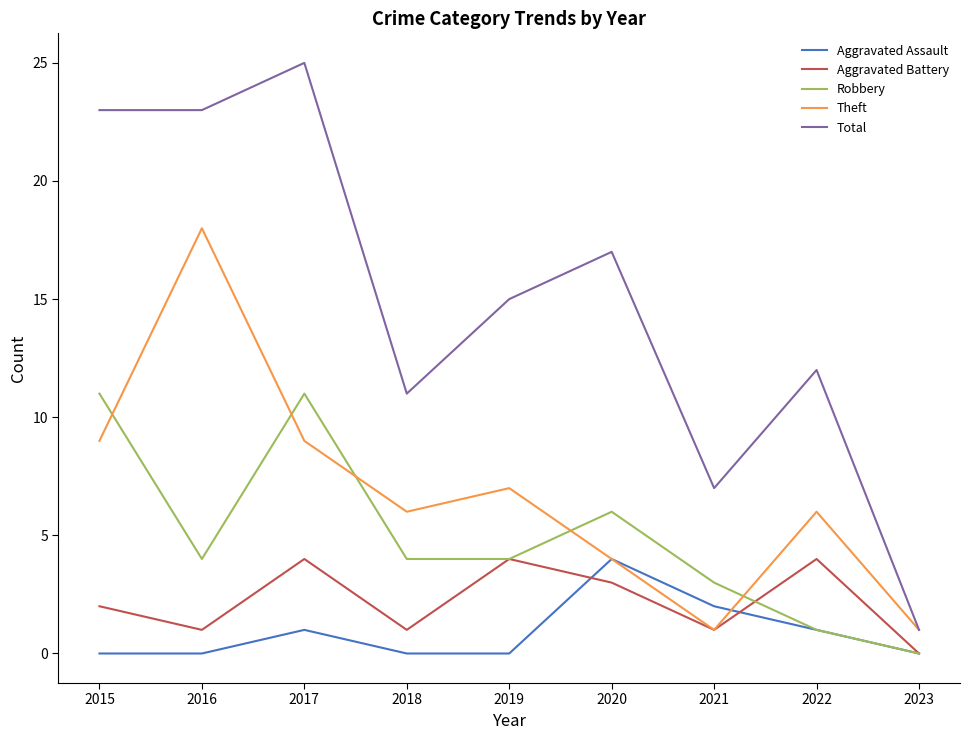

How many lines are shown in the chart?

5